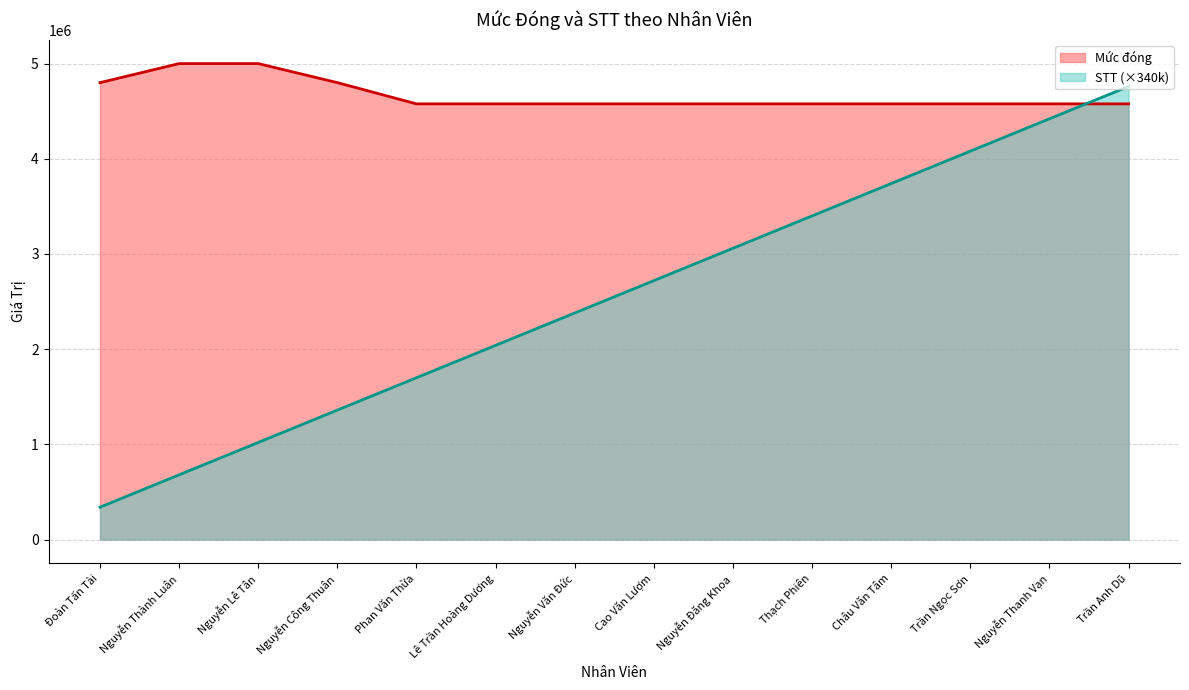

True or false: Mức đóng and STT intersect in this chart.

True